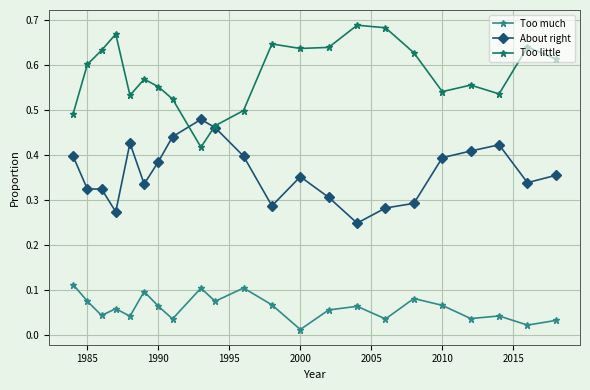

Is this an area chart (filled region under the line)?

No